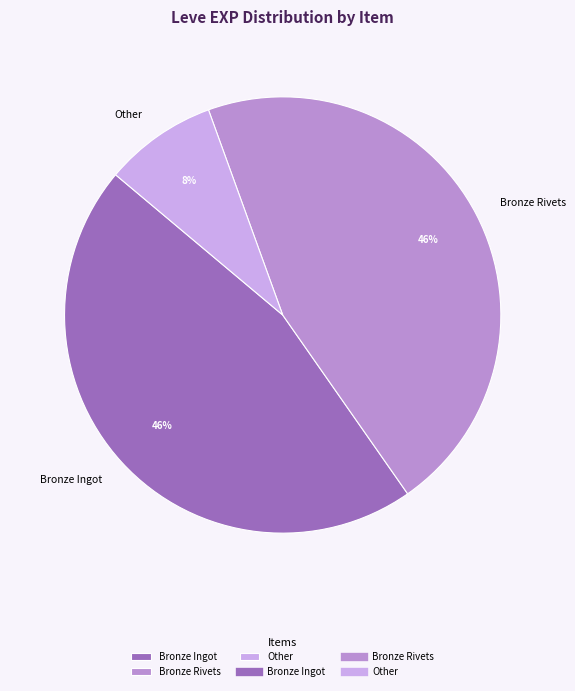

Is it true that Bronze Rivets is 46% of the pie?

True